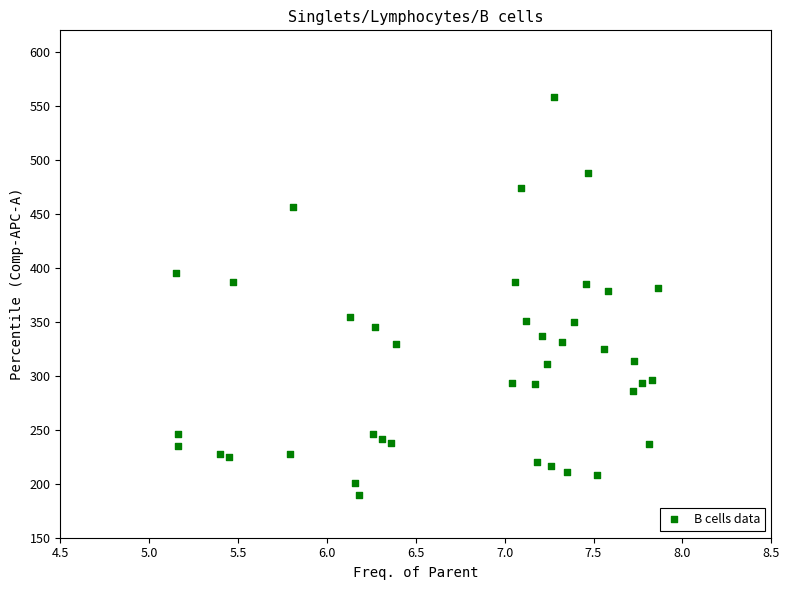

What is the range of Y values (max minus min)?

368